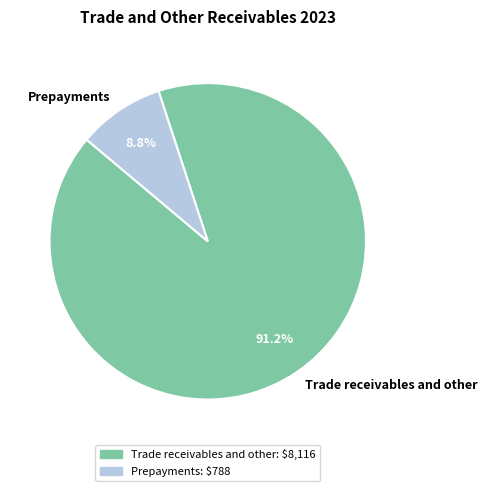

To the nearest percent, what portion does Prepayments represent?

9%